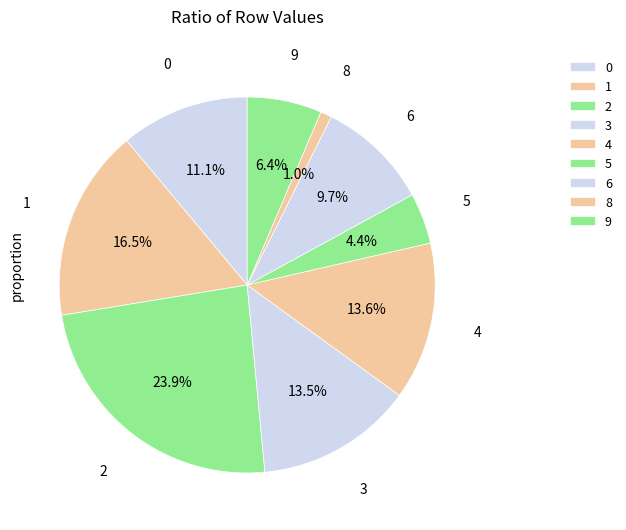

To the nearest percent, what percentage of the pie is 9?

6%